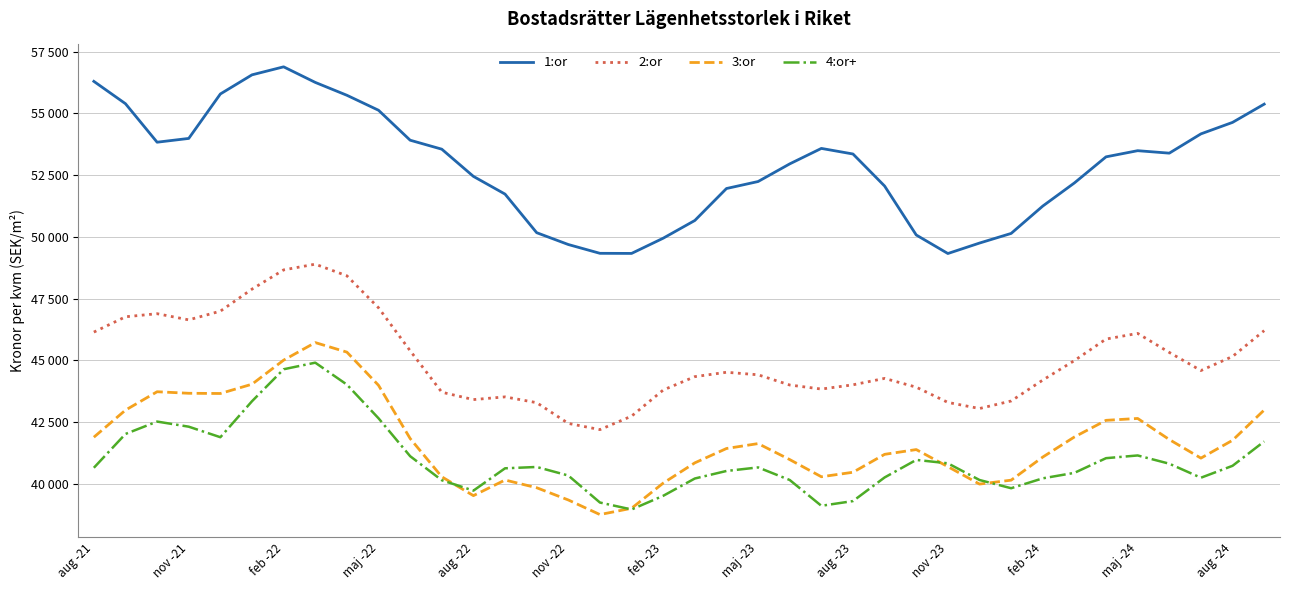

Does the chart display data point markers on the line(s)?

No